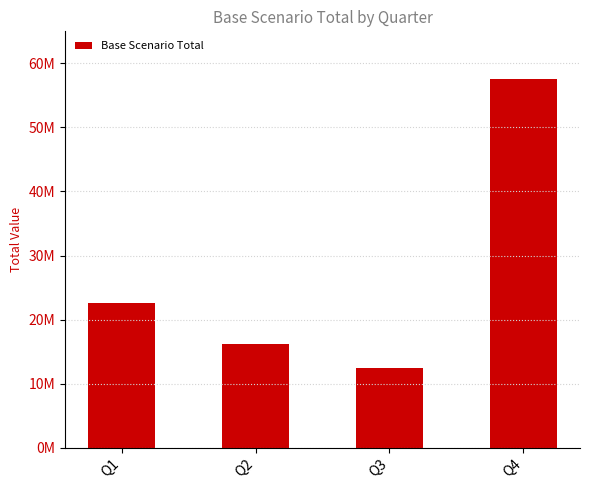

How many values exceed 22587630?

2